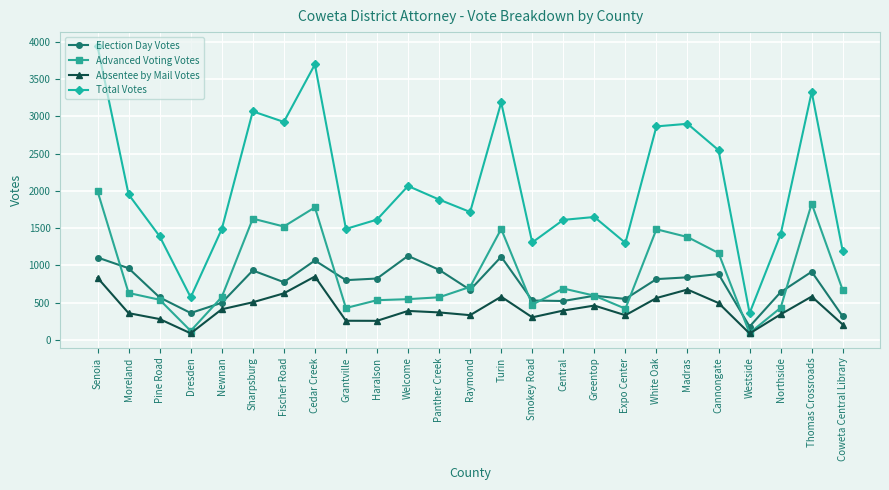

What is the value of the Advanced Voting Votes point at the 16th from the left?

691